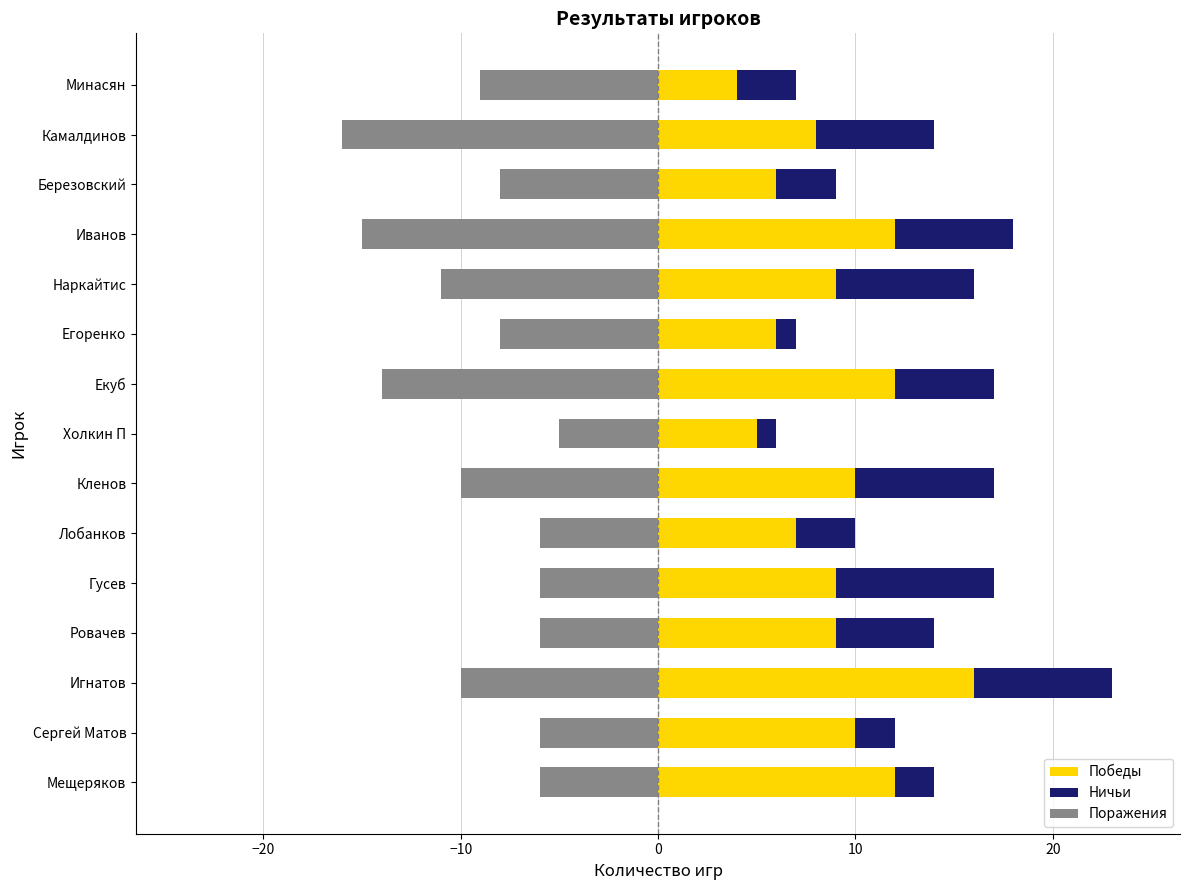

What is the total value across all series at Ровачев?

8